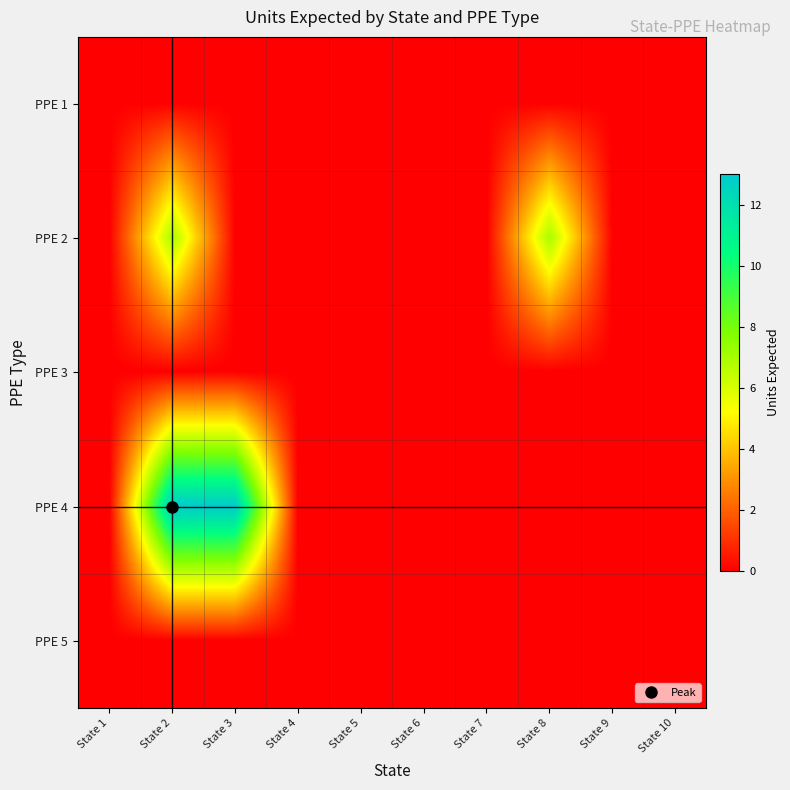

At which category is the sum across all series the highest?

State 2